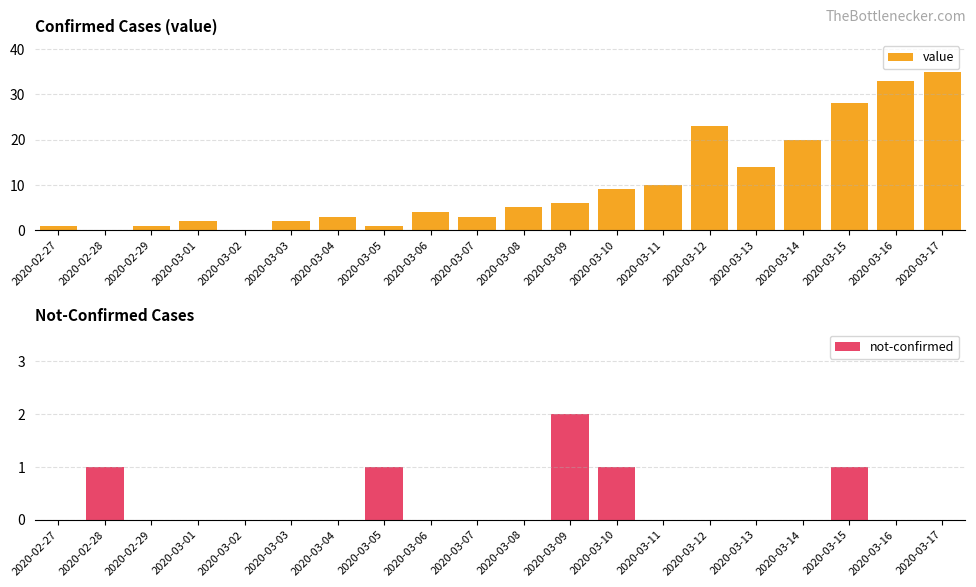

Reading right to left, what are all the values shown in this chart?

value: 35	33	28	20	14	23	10	9	6	5	3	4	1	3	2	0	2	1	0	1
not-confirmed: 0	0	1	0	0	0	0	1	2	0	0	0	1	0	0	0	0	0	1	0